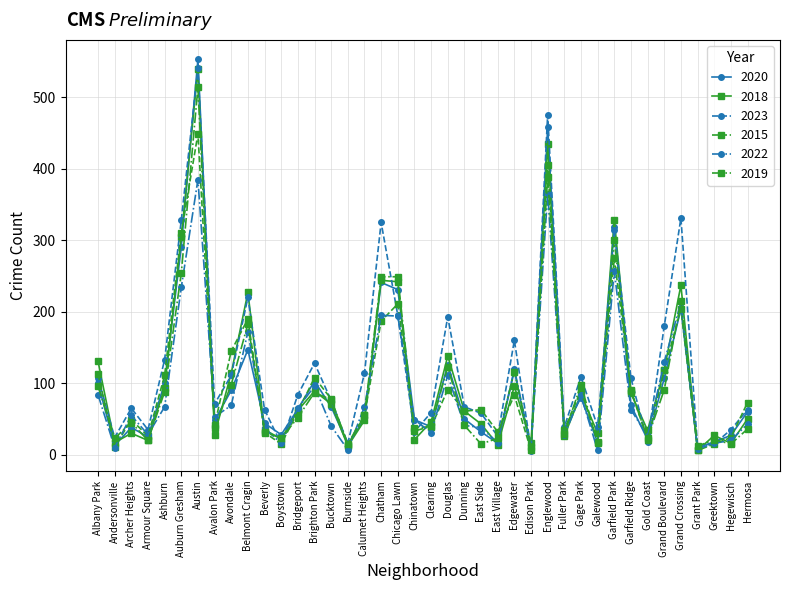

What is the total value across all series at Chatham?

1441